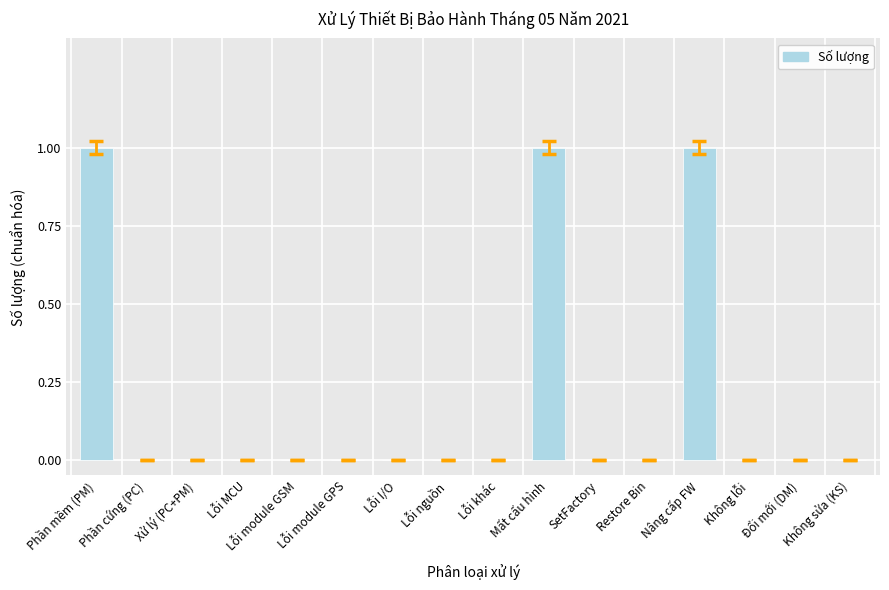

The value at Nâng cấp FW is 1. True or false?

True